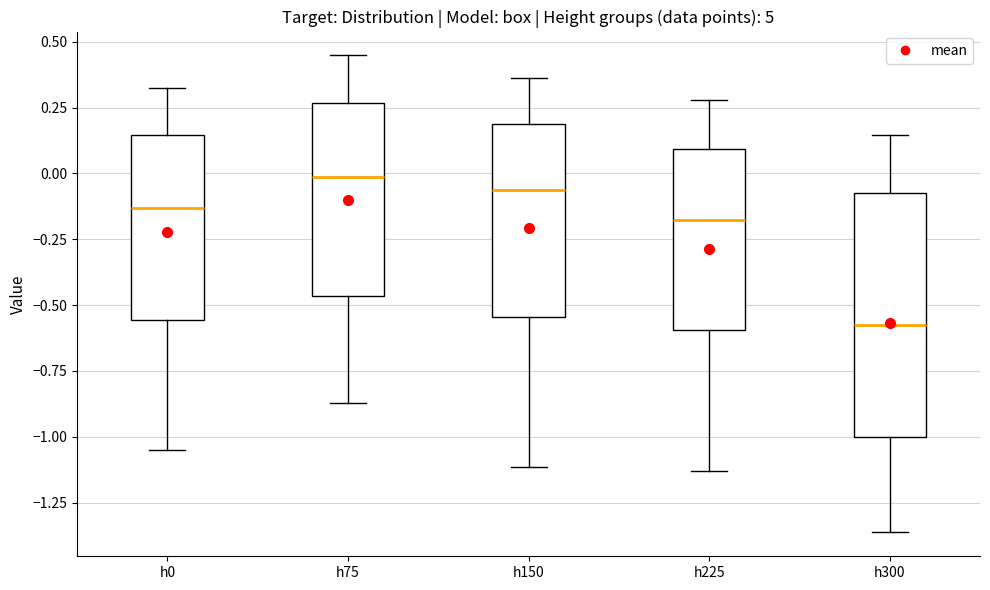

Reading left to right, read every box against the y-axis: the position of its median line, the range the box covers, and the ends of its whiskers. The values are not printed on the chart, so give them approximately, as read against the axis.

h0: median -0.15, box -0.55 to 0.15, whiskers -1.05 to 0.30
h75: median 0.00, box -0.45 to 0.25, whiskers -0.85 to 0.45
h150: median -0.05, box -0.55 to 0.20, whiskers -1.10 to 0.35
h225: median -0.20, box -0.60 to 0.10, whiskers -1.15 to 0.30
h300: median -0.55, box -1.00 to -0.05, whiskers -1.35 to 0.15